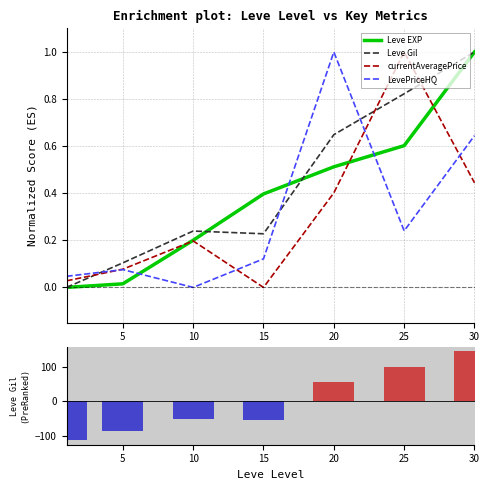

Which category has the highest value in the LevePriceHQ series?

20